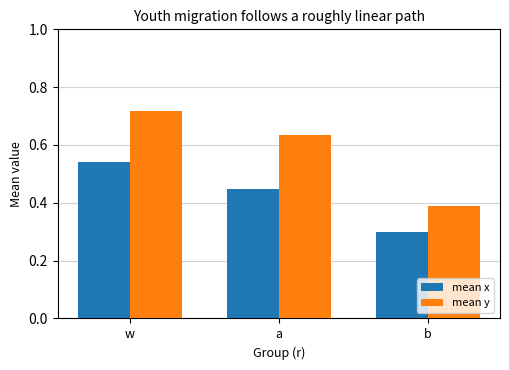

List the series in order of their overall mean, lowest first.

mean x, mean y